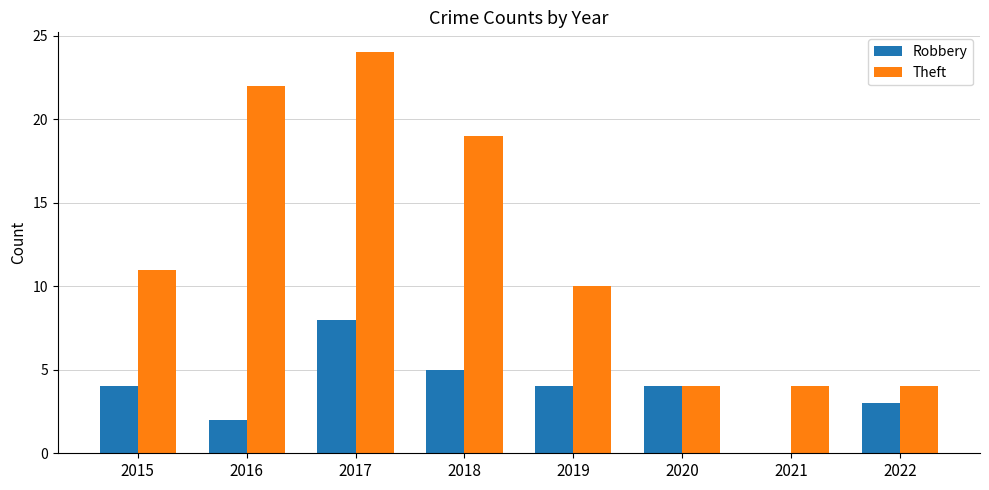

Where is Theft nearest to the value 14?

2015